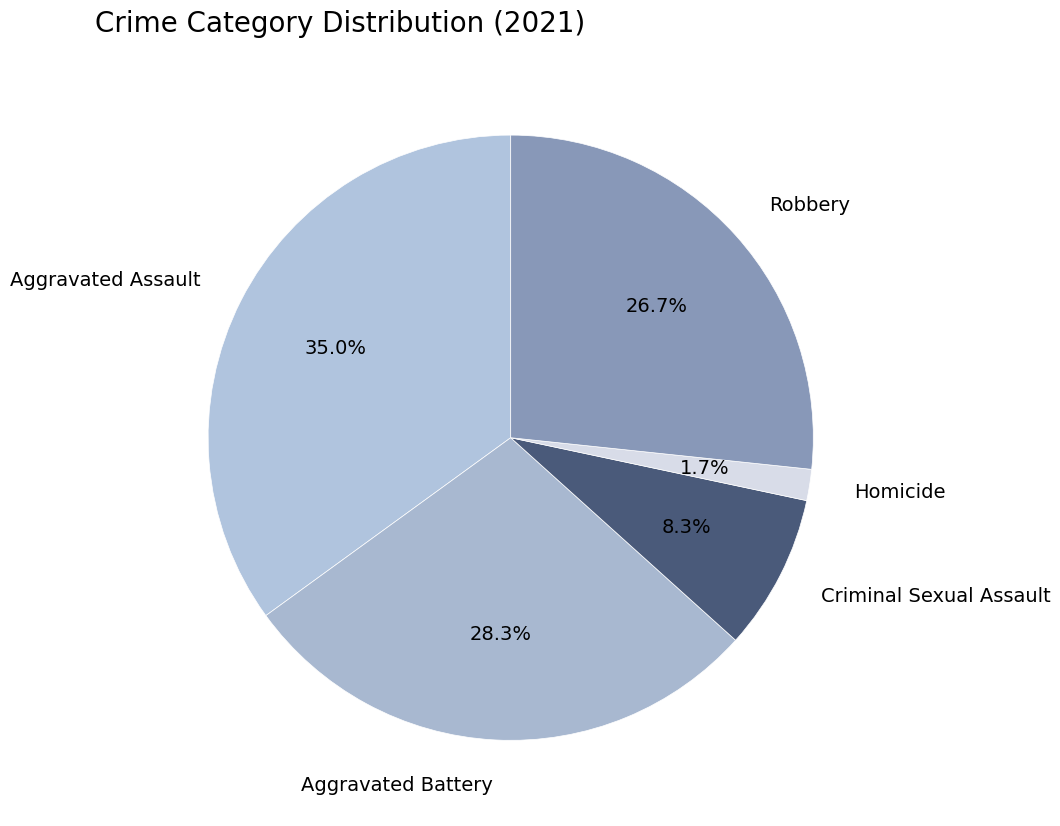

Which slice is the smallest?

Homicide